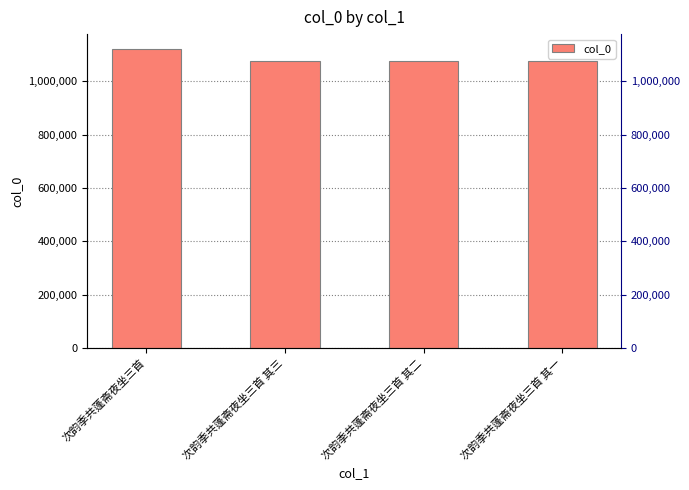

What is the change in value from 次韵季共蓬斋夜坐三首 其三 to 次韵季共蓬斋夜坐三首 其一?

-2